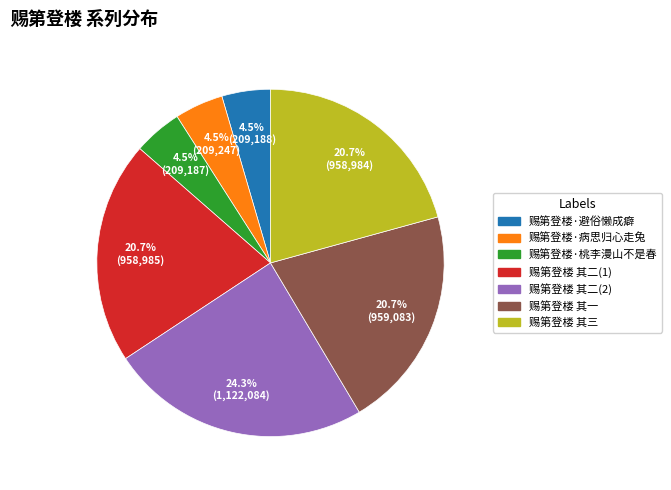

To the nearest percent, what is the difference between the largest and smallest slice percentages?

20%